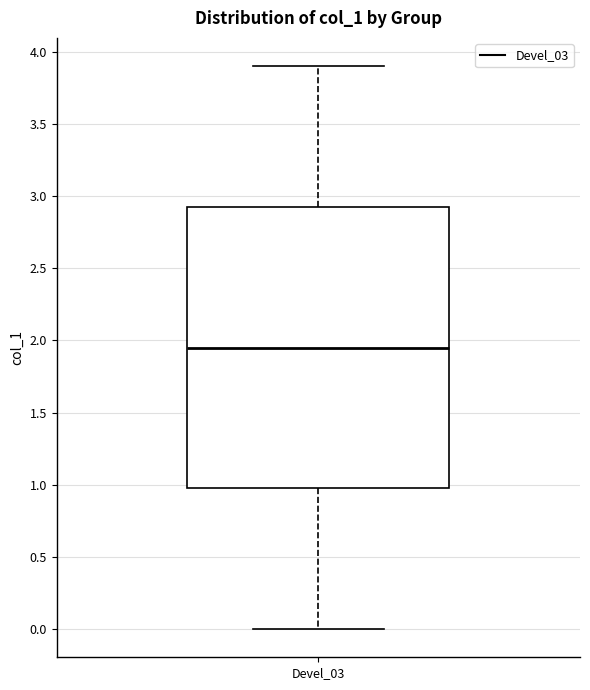

Read this box plot against the y-axis: the position of the median line, the range covered by the box, and the ends of both whiskers. The values are not printed on the chart, so give them approximately, as read against the axis.

median 1.95, box 1.00 to 2.95, whiskers 0.00 to 3.90